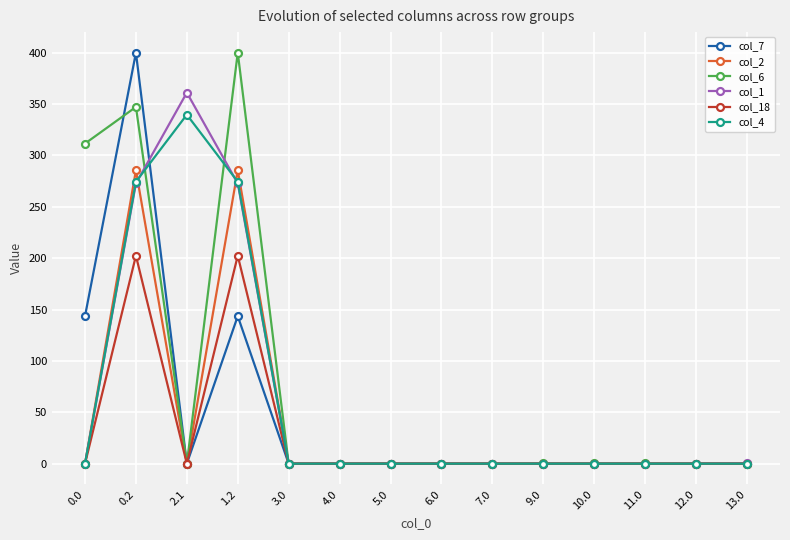

What is the label of the 14th point from the left?

13.0